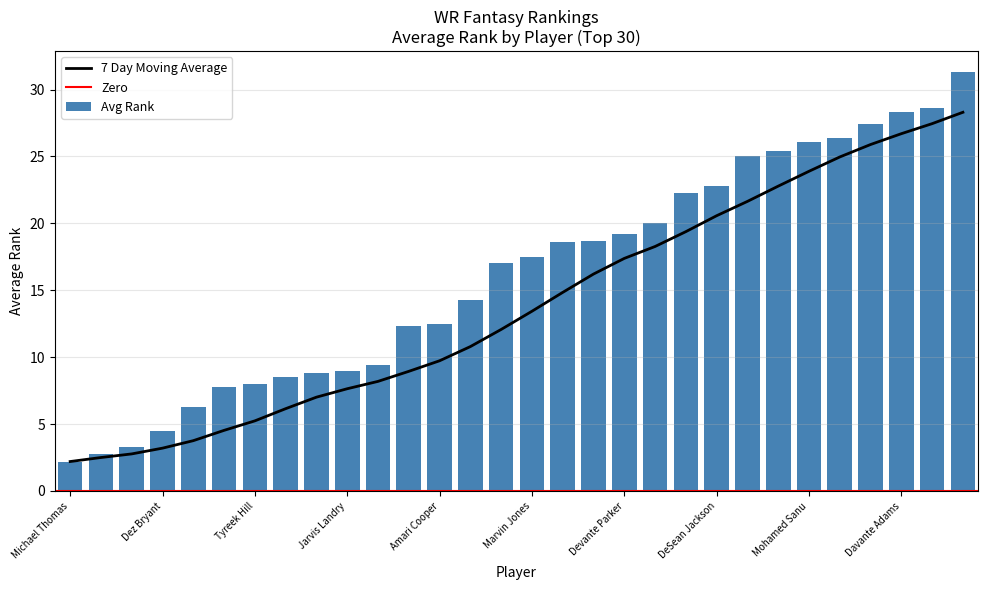

At which category does the chart reach its peak across all series?

Tyler Lockett